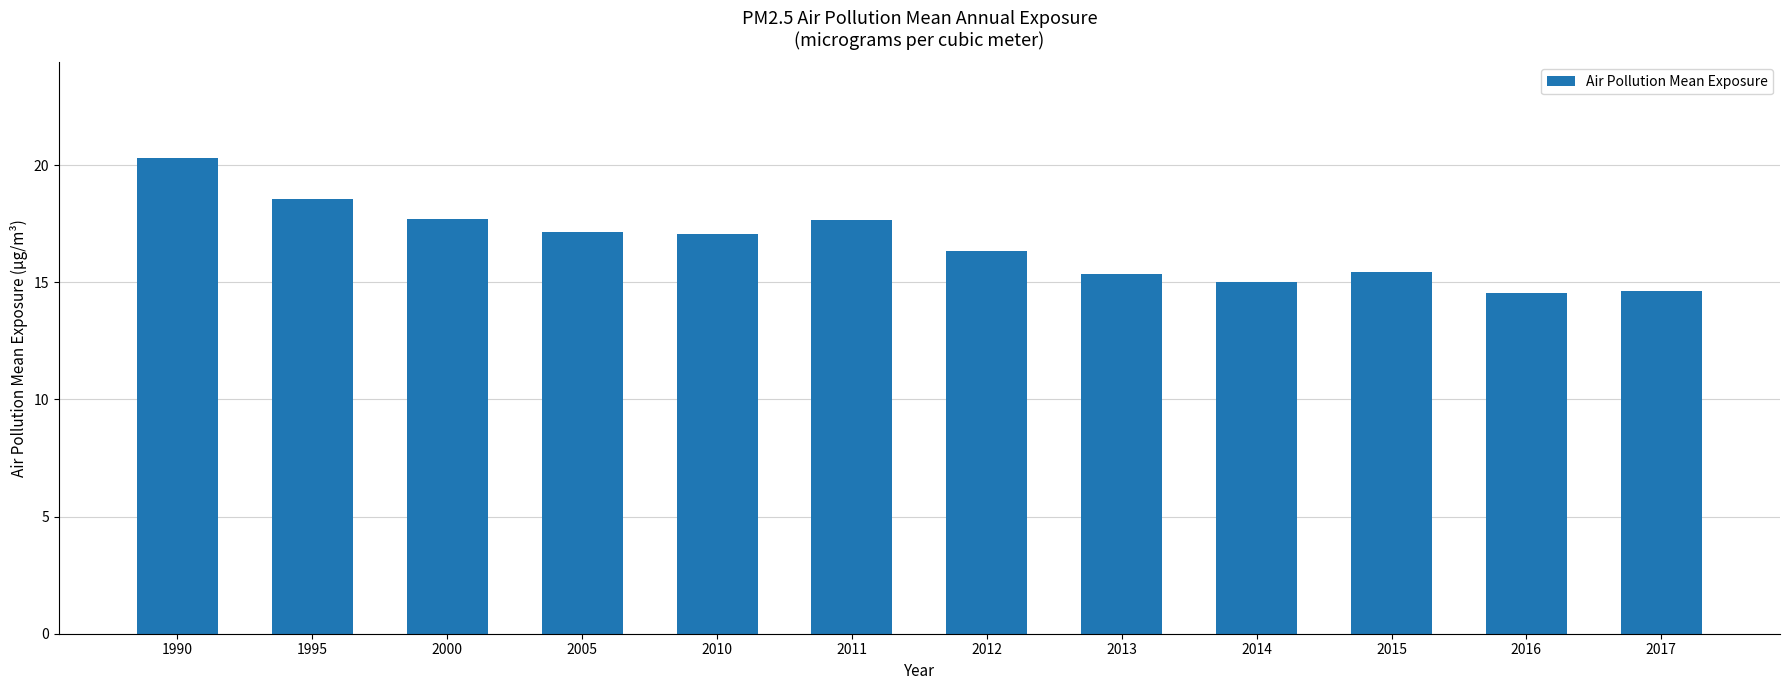

Is it true that the value at 2014 is 15.0?

True